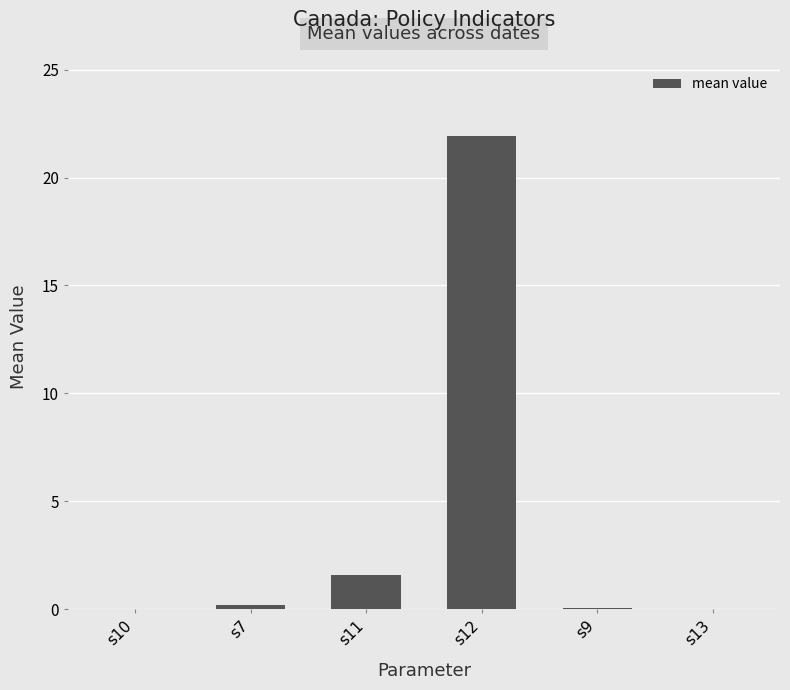

What is the maximum value shown in the chart?

21.9